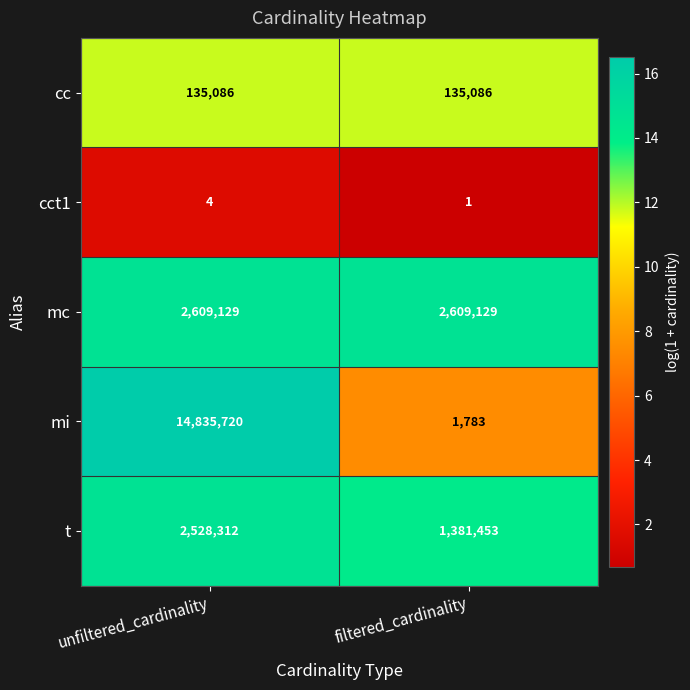

What is the difference between the t values at unfiltered_cardinality and filtered_cardinality?

1146859